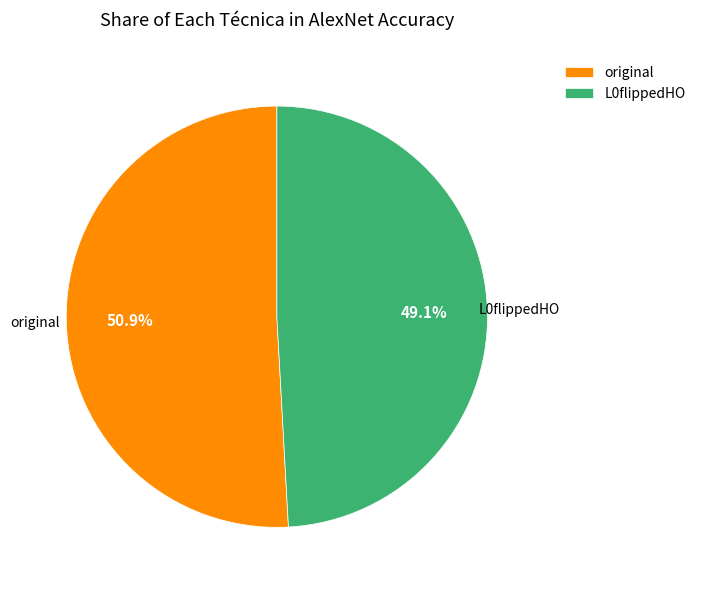

What percentage is NOT represented by L0flippedHO?

50.9%